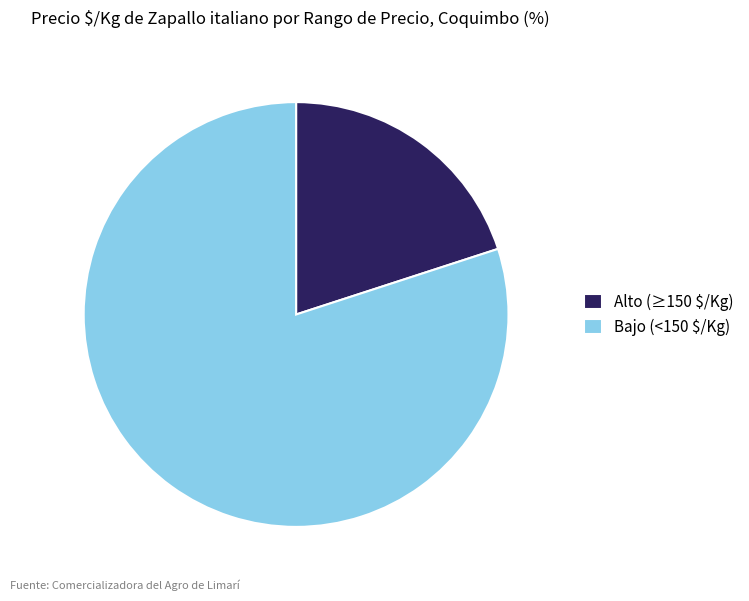

Which category has the smallest portion of the pie?

Alto (≥150 $/Kg)